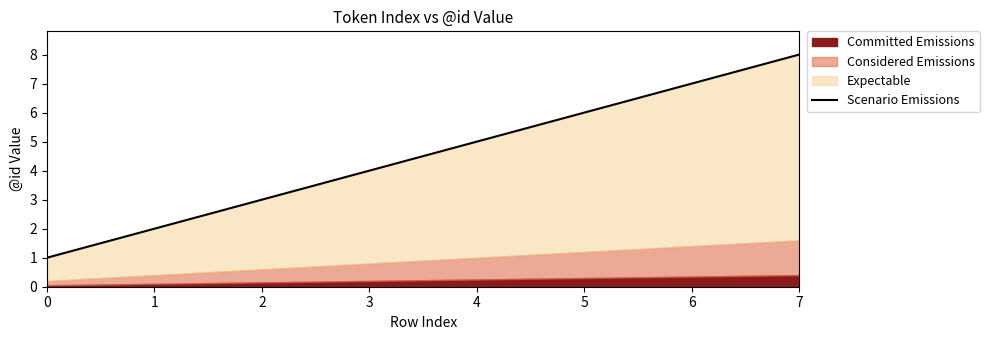

What is the ratio of the value at 0 to the value at 7?

0.1